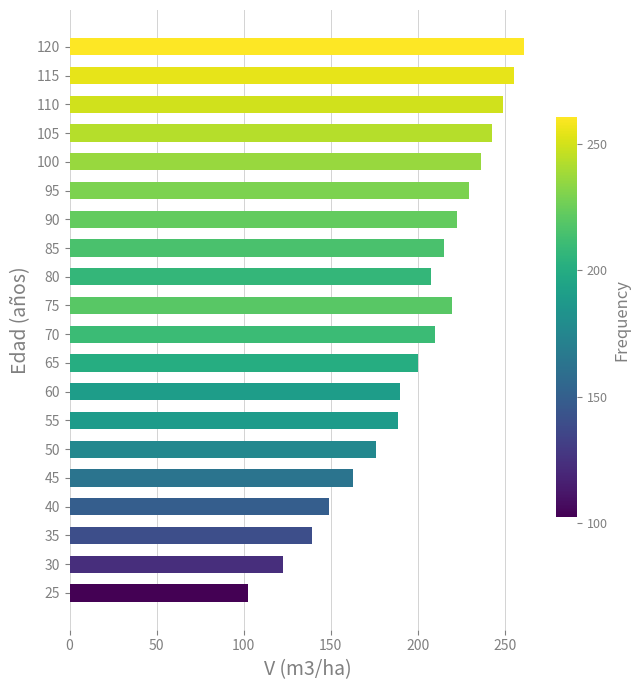

What is the average value?

199.0